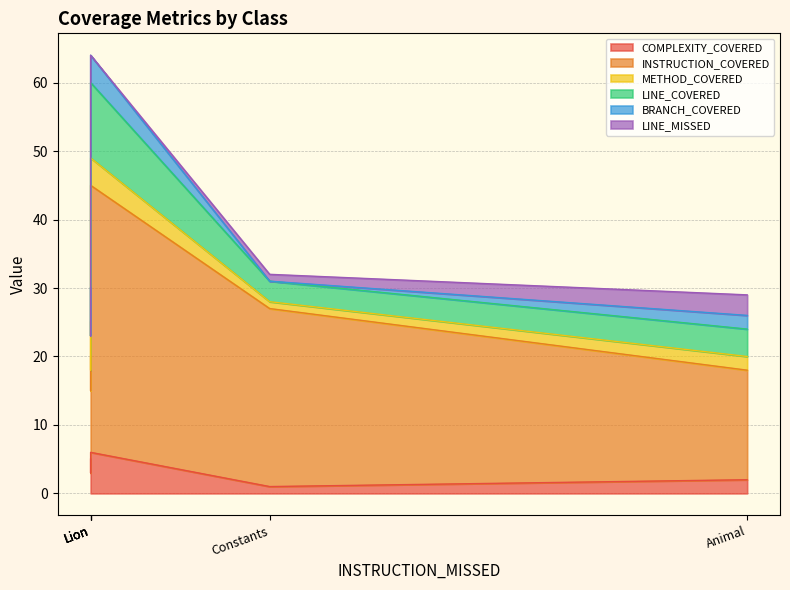

Which category has the highest value in the LINE_MISSED series?

Animal